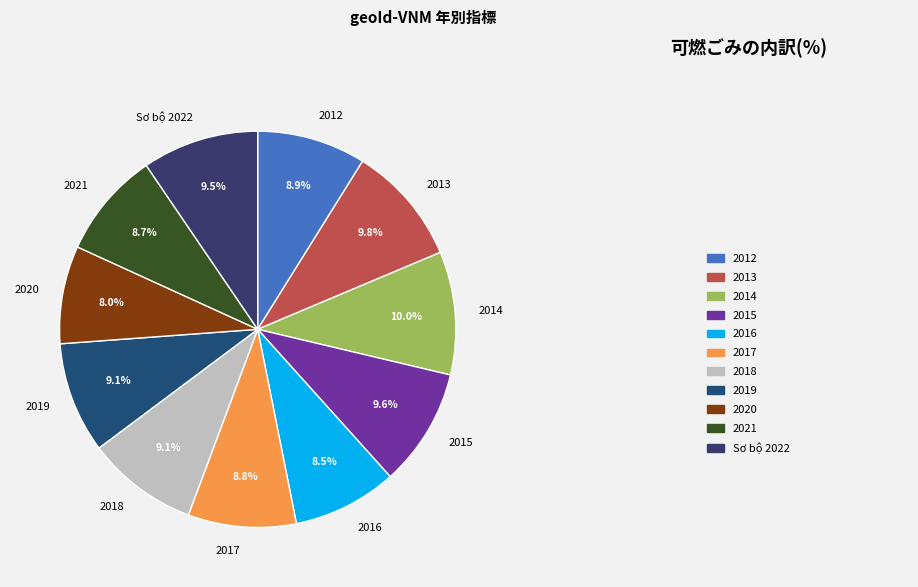

Count the number of slices in the pie.

11